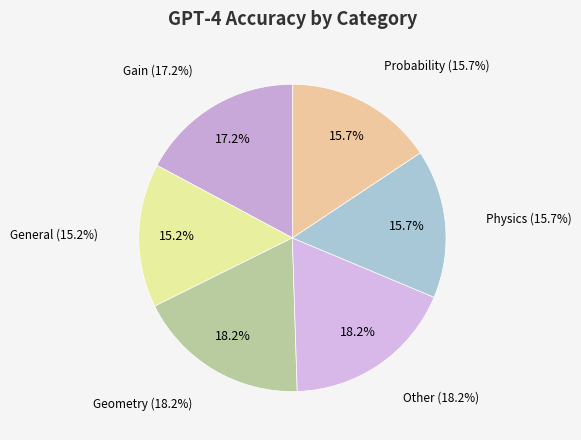

Which has a higher value, Geometry or Probability?

Geometry